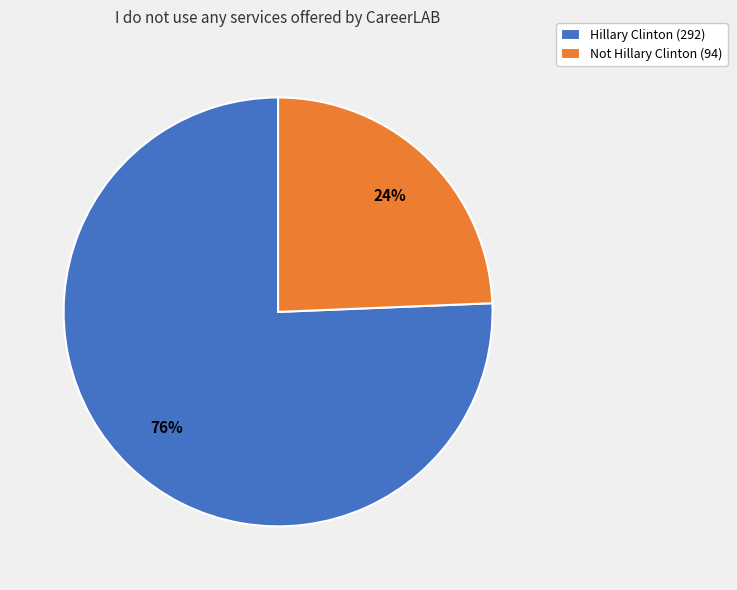

Count the number of slices in the pie.

2